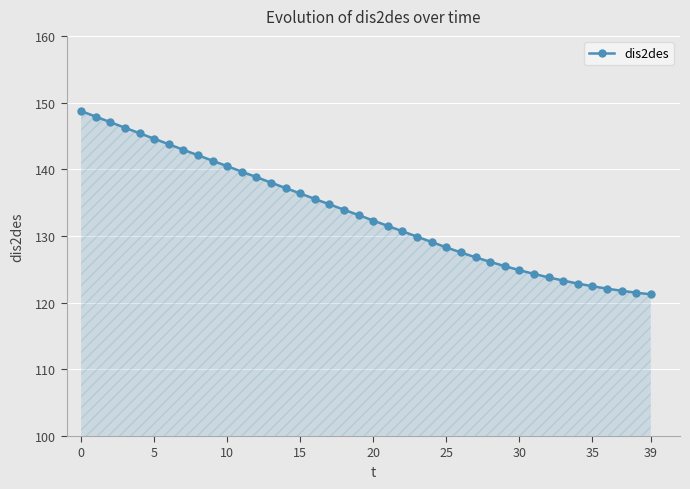

What is the maximum value shown in the chart?

148.7